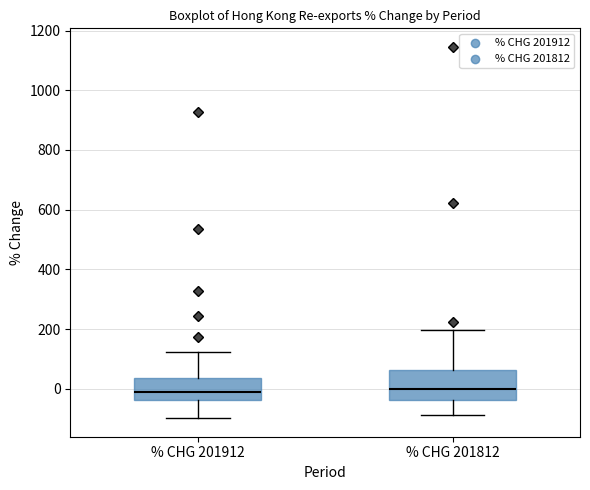

Which box is the tallest, from its lower edge to its upper edge?

% CHG 201812